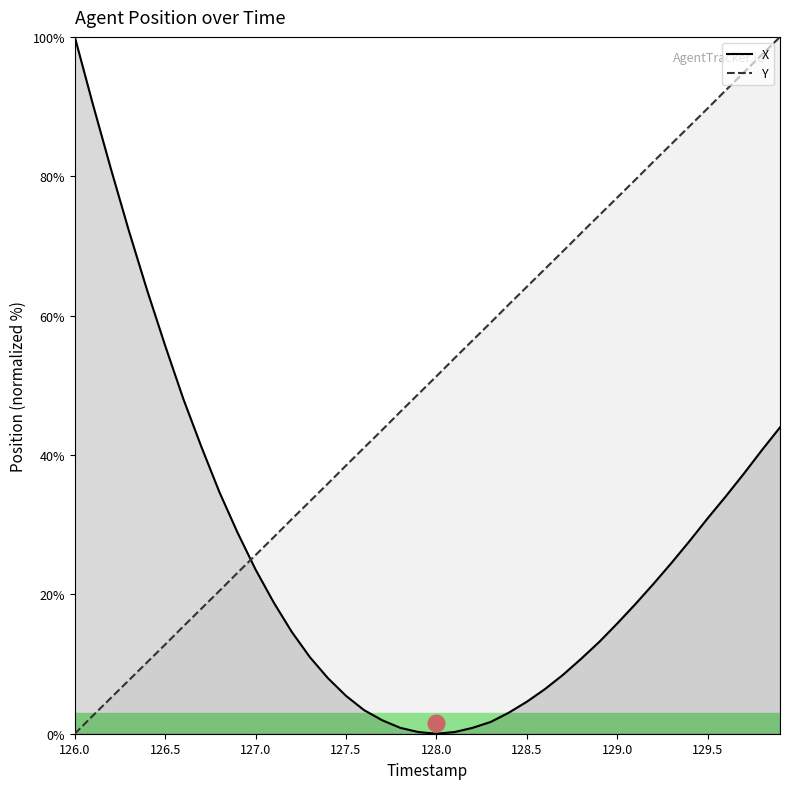

What is the difference between the highest and lowest values at 129.5?

58.8